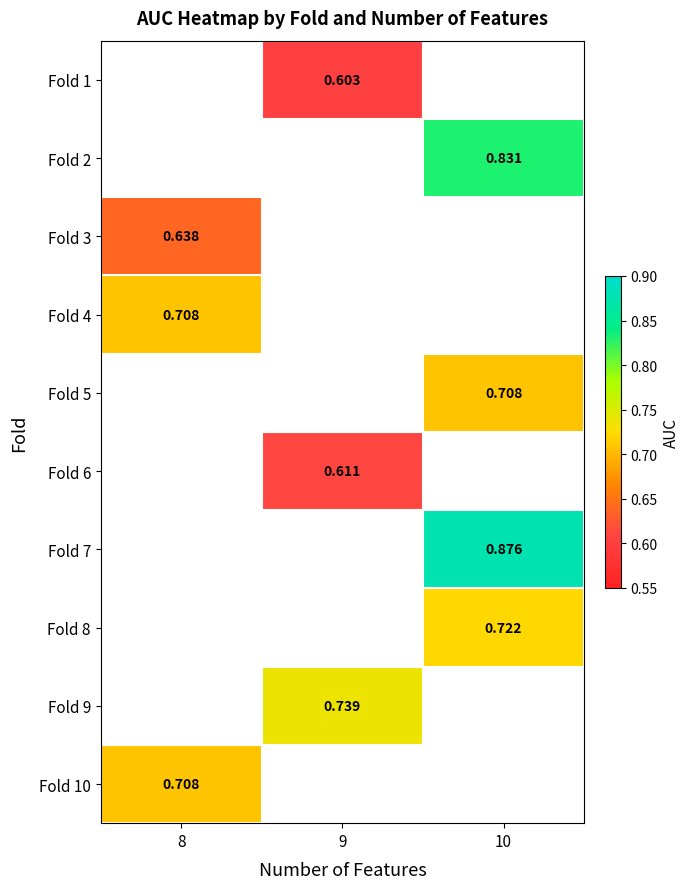

List the labels in order of Fold 2 value, largest first.

8, 9, 10